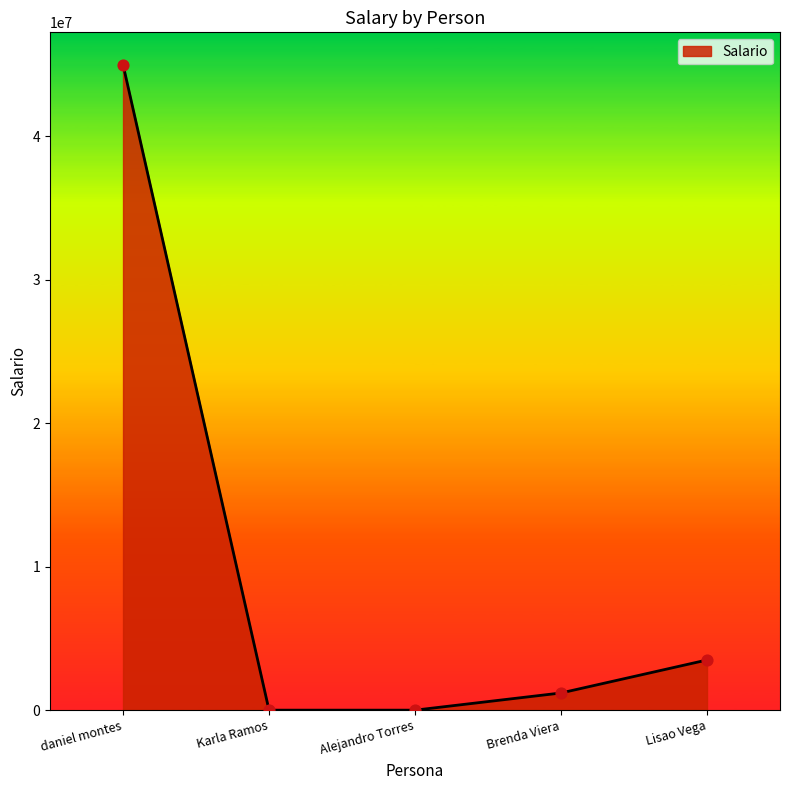

What is the change in value from Karla Ramos to Brenda Viera?

+1197700